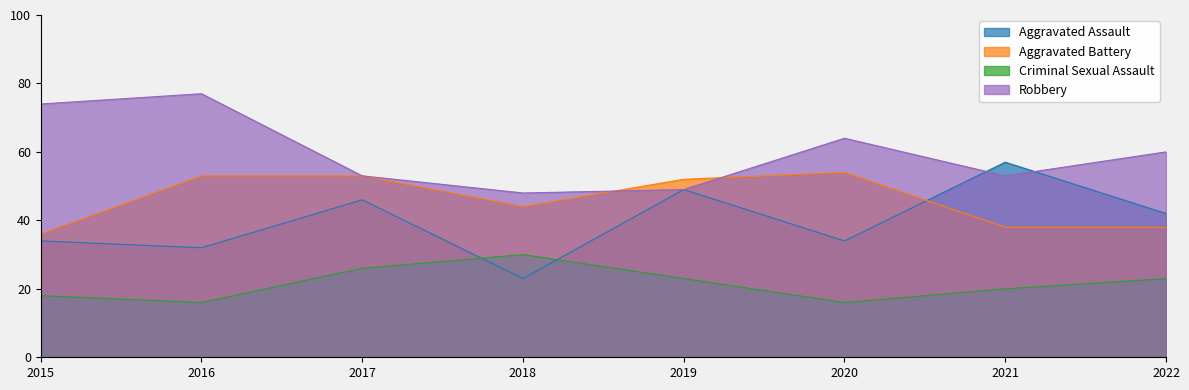

Which label corresponds to the smallest value in the chart?

2016